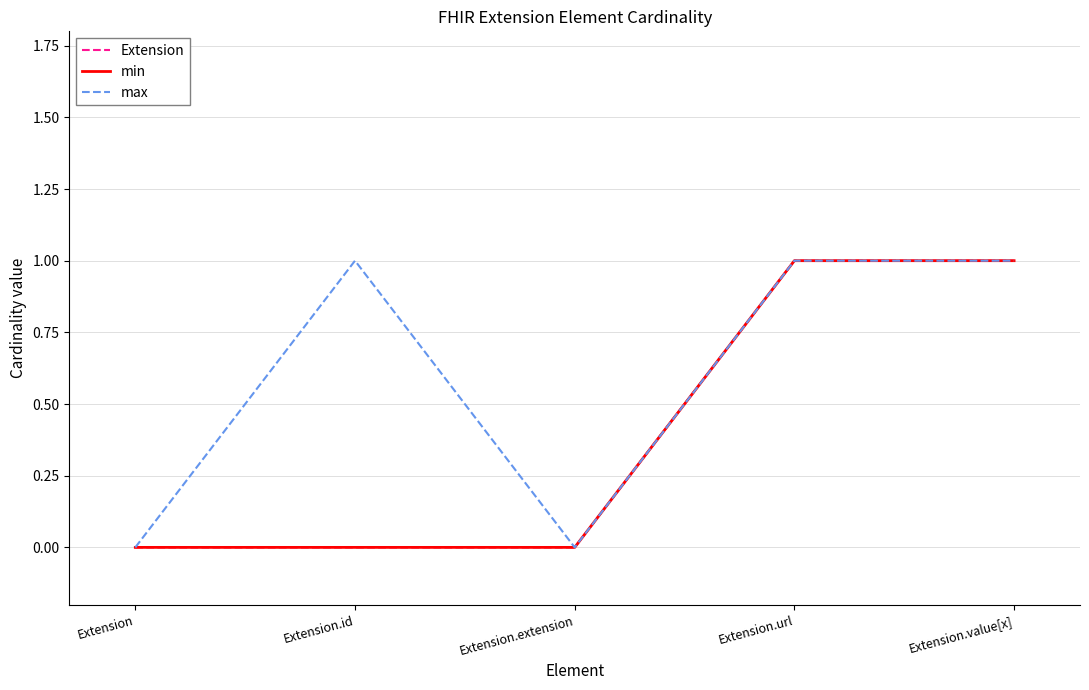

Does the chart display data point markers on the line(s)?

No